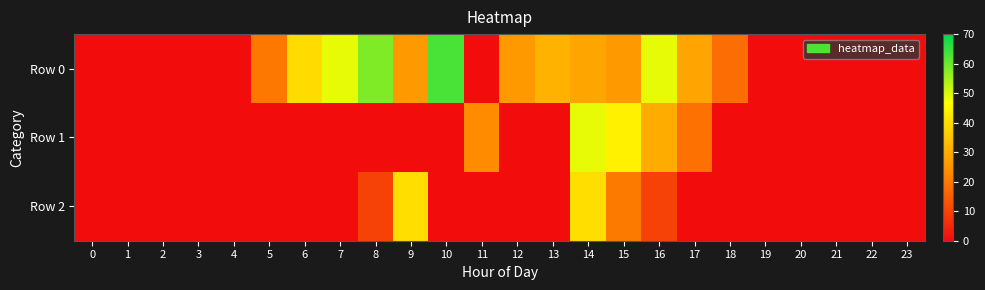

Reading left to right, list all the values displayed in this chart.

Row 0: 0=0.0	1=0.0	2=0.0	3=0.0	4=0.0	5=19.7	6=39.5	7=48.8	8=58.5	9=26.0	10=63.2	11=0.0	12=26.0	13=31.2	14=28.6	15=26.0	16=48.7	17=28.4	18=18.0	19=0.0	20=0.0	21=0.0	22=0.0	23=0.0
Row 1: 0=0.0	1=0.0	2=0.0	3=0.0	4=0.0	5=0.0	6=0.0	7=0.0	8=0.0	9=0.0	10=0.0	11=23.4	12=0.0	13=0.0	14=48.9	15=43.9	16=30.0	17=18.4	18=0.0	19=0.0	20=0.0	21=0.0	22=0.0	23=0.0
Row 2: 0=0.0	1=0.0	2=0.0	3=0.0	4=0.0	5=0.0	6=0.0	7=0.0	8=10.0	9=40.0	10=0.0	11=0.0	12=0.0	13=0.0	14=40.0	15=20.0	16=10.0	17=0.0	18=0.0	19=0.0	20=0.0	21=0.0	22=0.0	23=0.0